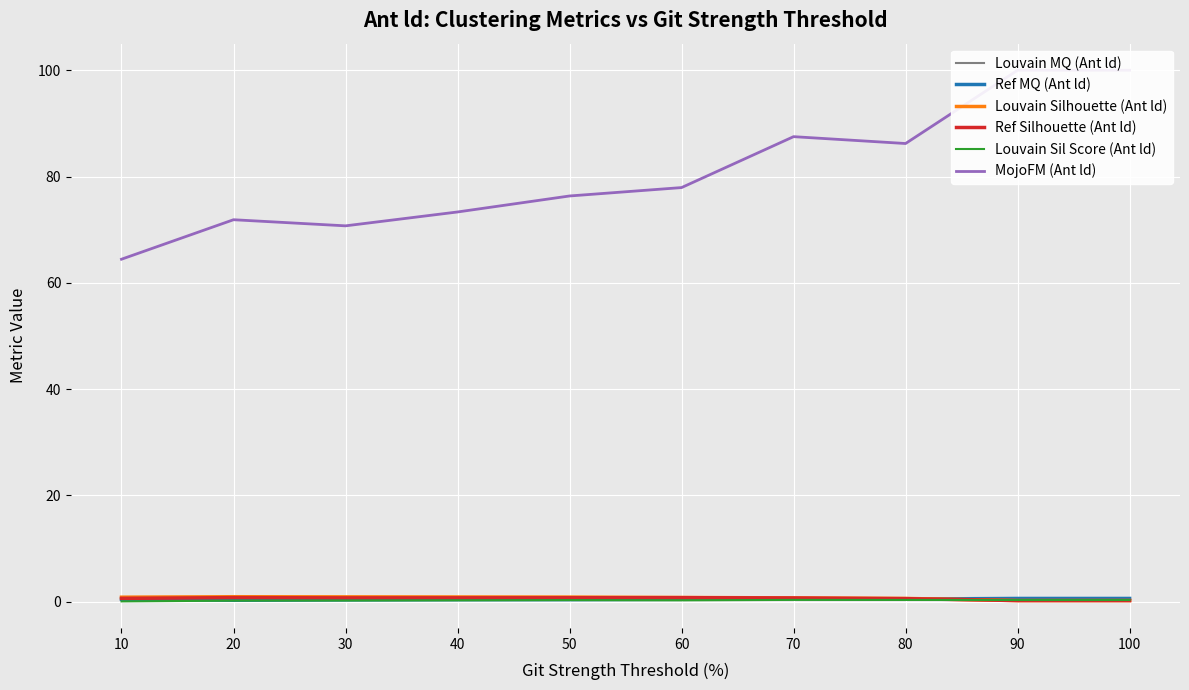

Rank the categories by MojoFM (Ant ld) value from highest to lowest.

90, 100, 70, 80, 60, 50, 40, 20, 30, 10